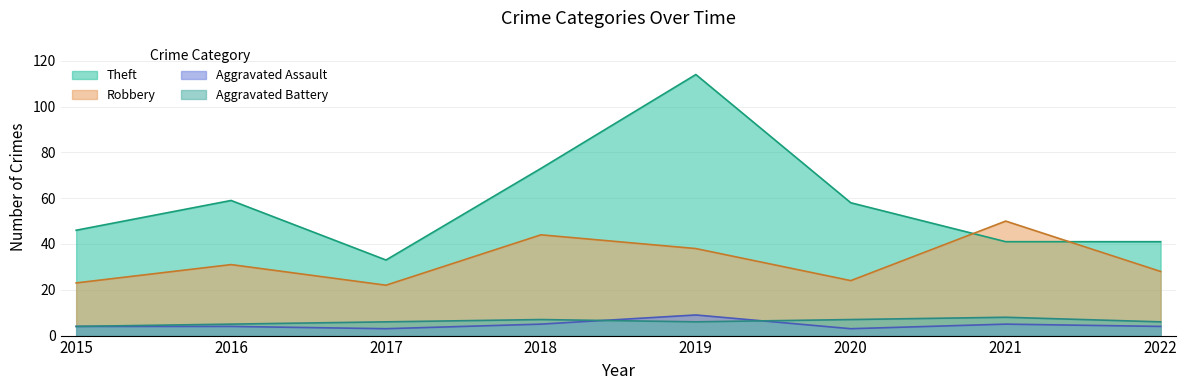

How many lines are shown in the chart?

4